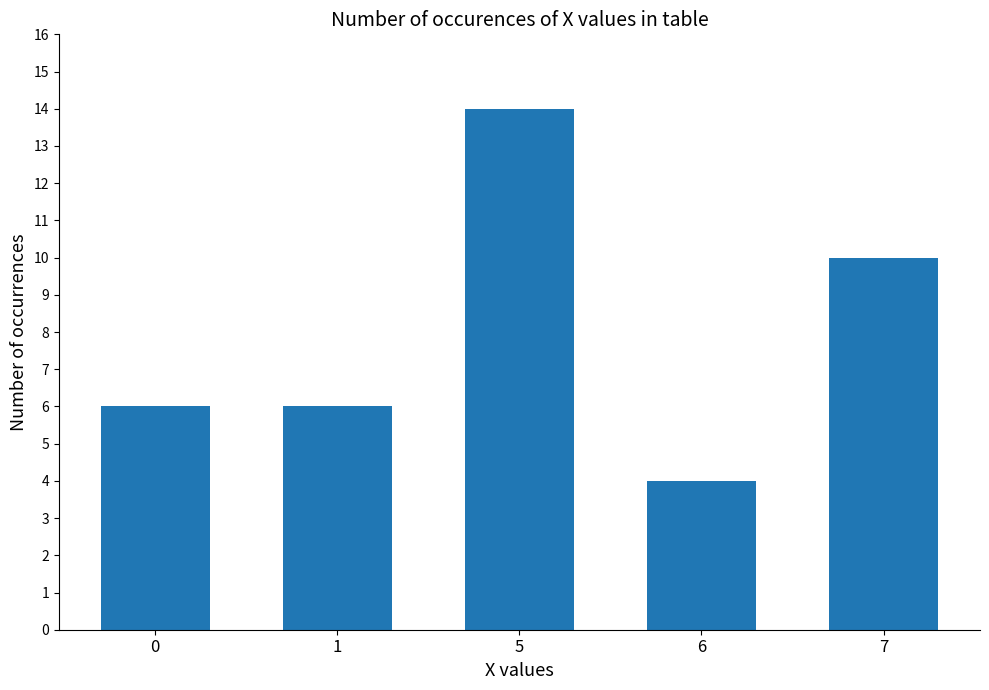

What is the value of the 2nd bar from the left?

6